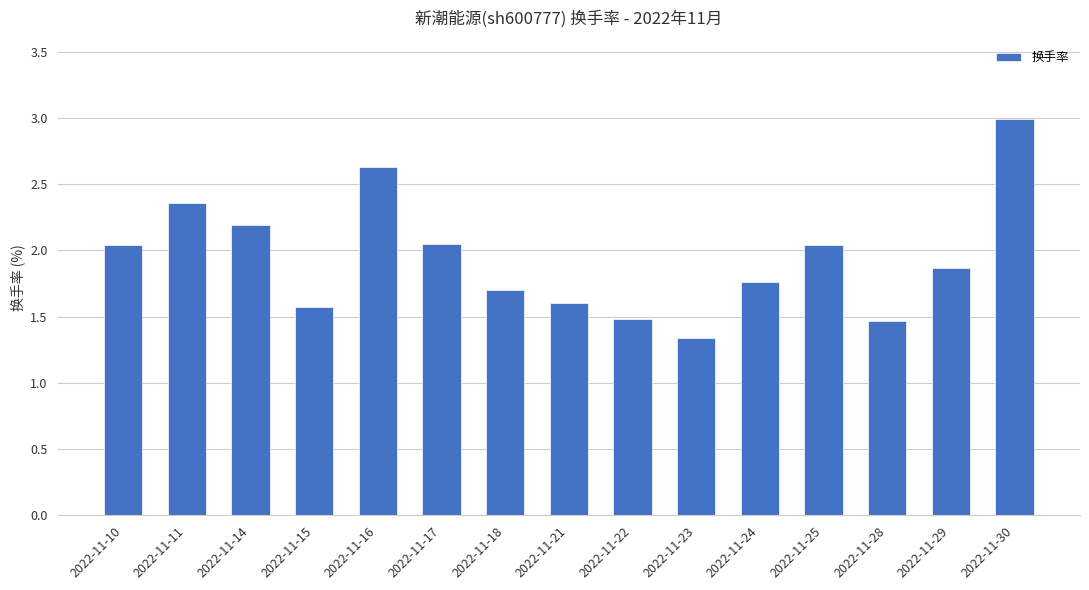

What is the ratio of the value at 2022-11-16 to the value at 2022-11-15?

1.7